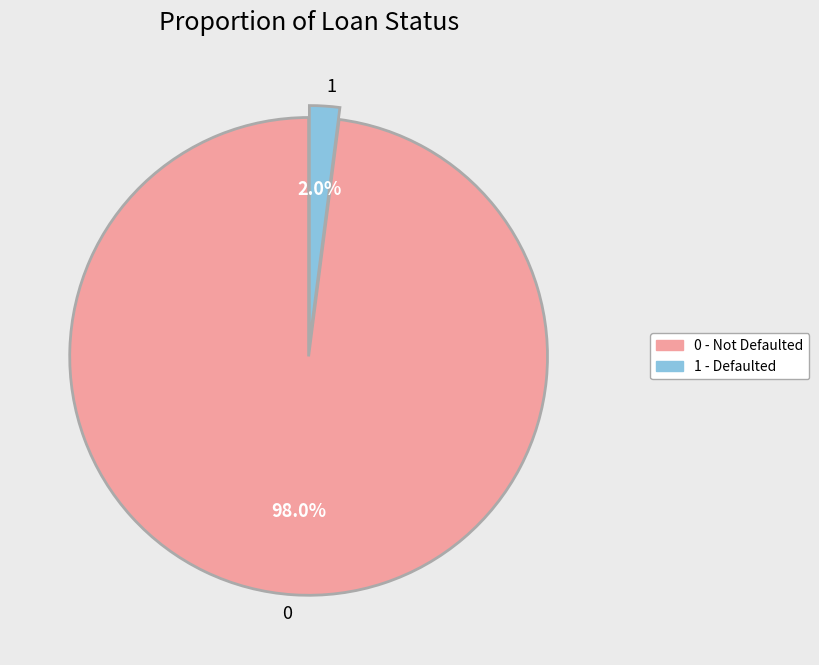

Which slice is the smallest?

1